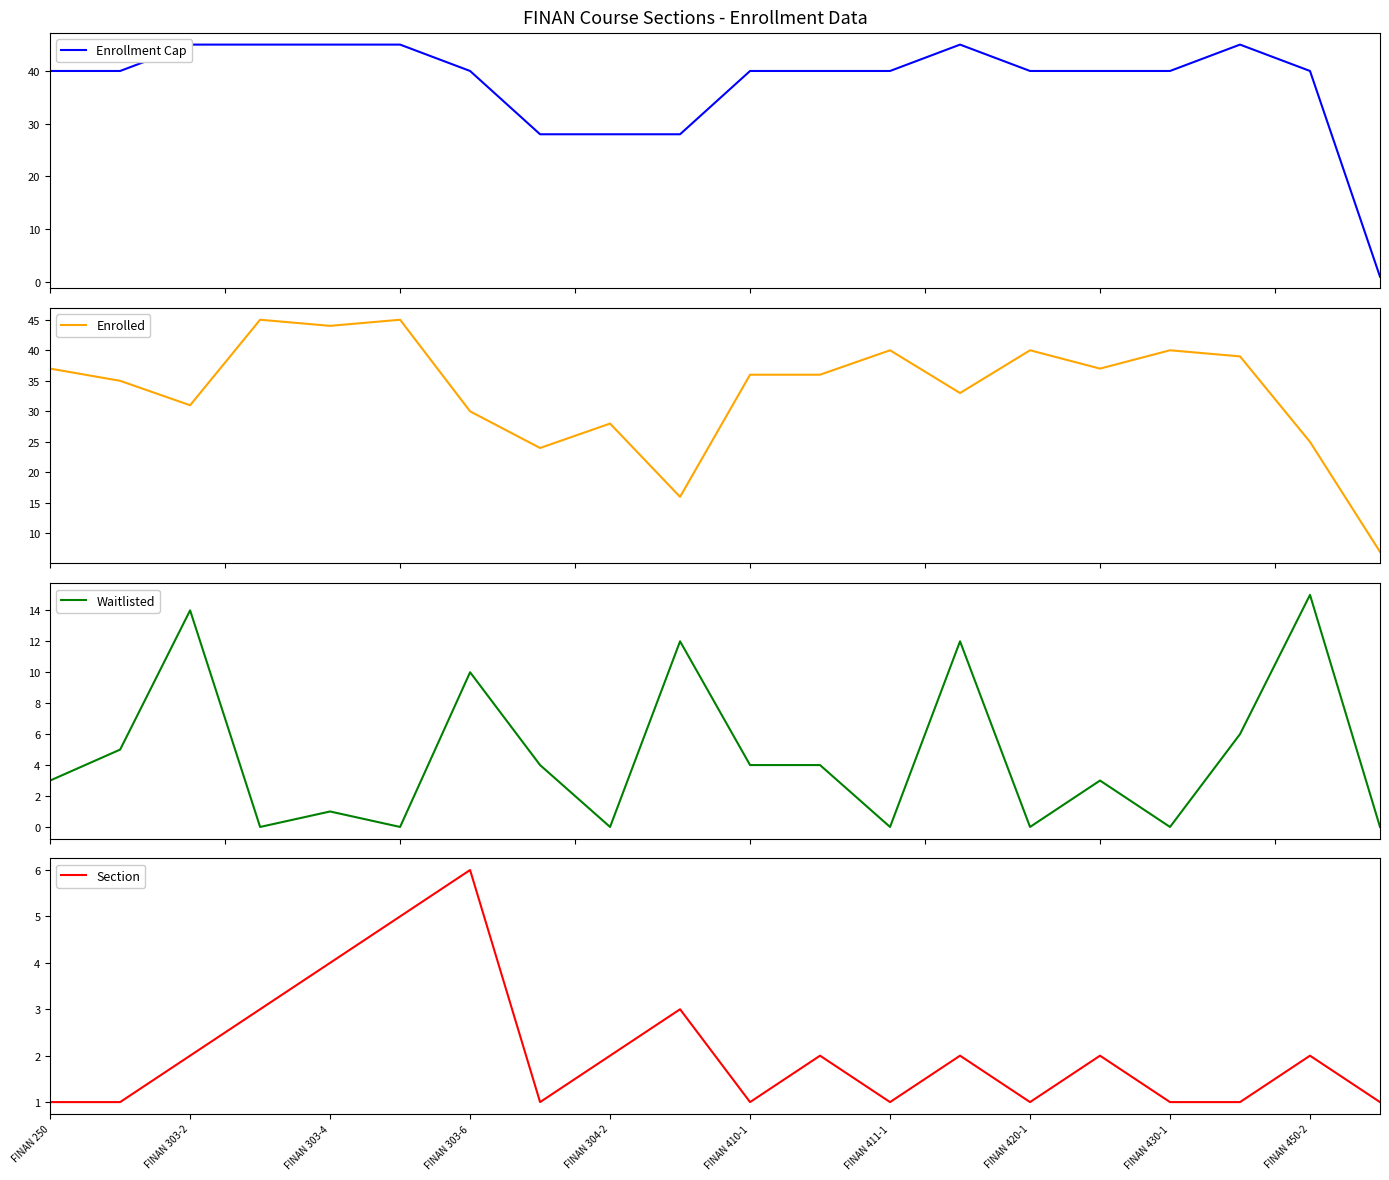

The Section series shows 2 at FINAN 411-1. True or false?

False